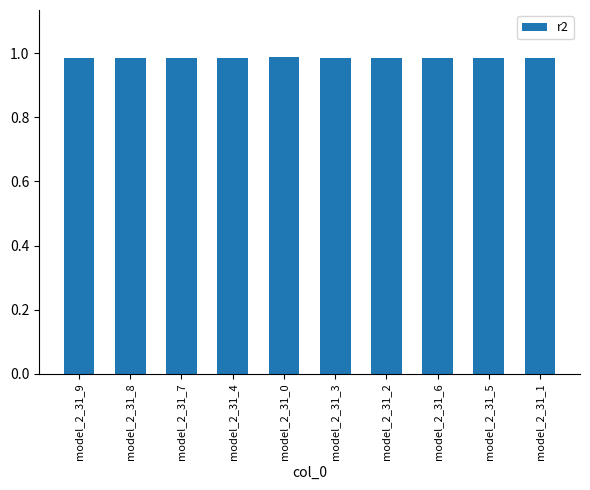

What is the sum of the values at model_2_31_7 and model_2_31_3?

2.0